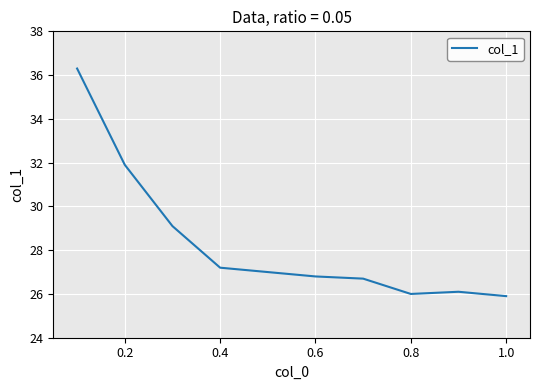

What is the maximum value shown in the chart?

36.3